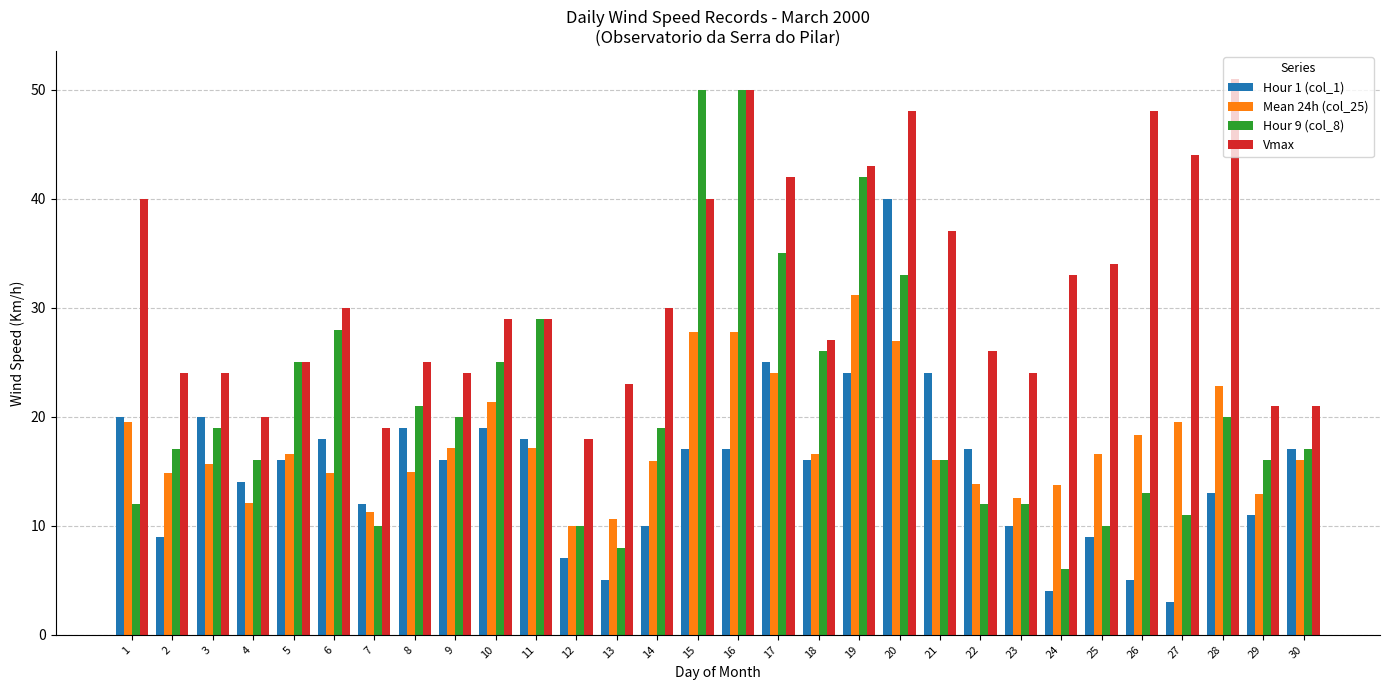

What is the lowest value of the Hour 1 (col_1) series?

3.0